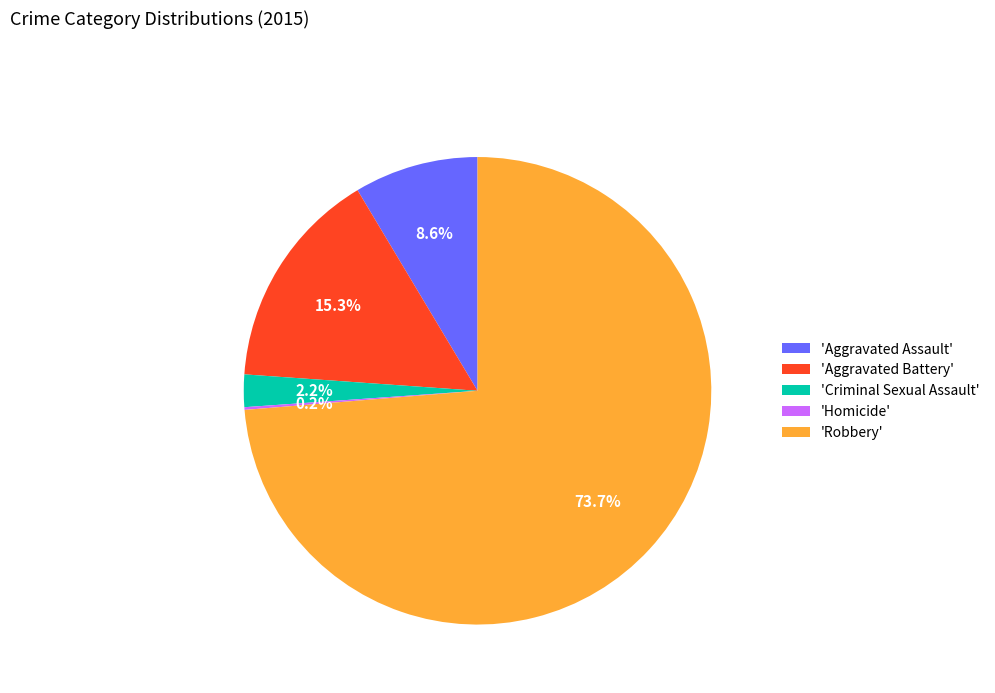

Is the sum of 'Robbery' and 'Aggravated Battery' greater than half?

Yes